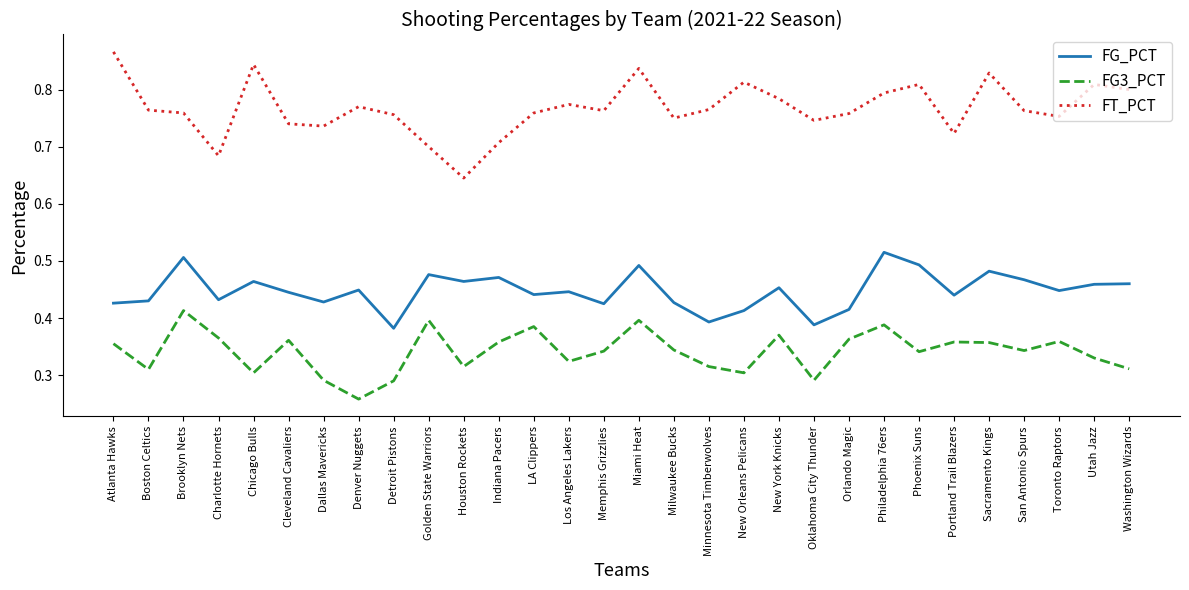

Rank the series by their average value, from highest to lowest.

FT_PCT, FG_PCT, FG3_PCT